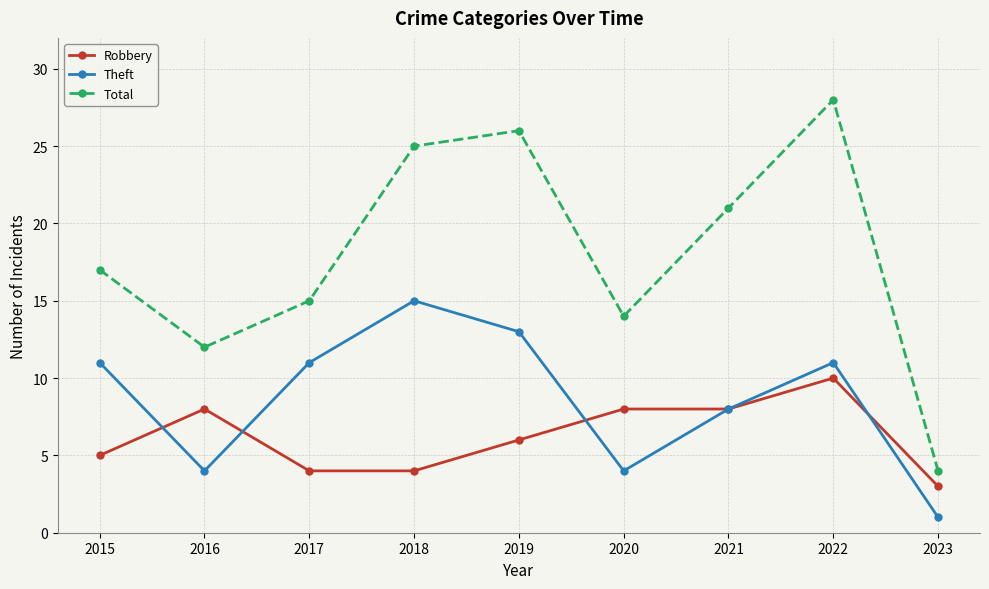

List the series in order of their overall mean, highest first.

Total, Theft, Robbery